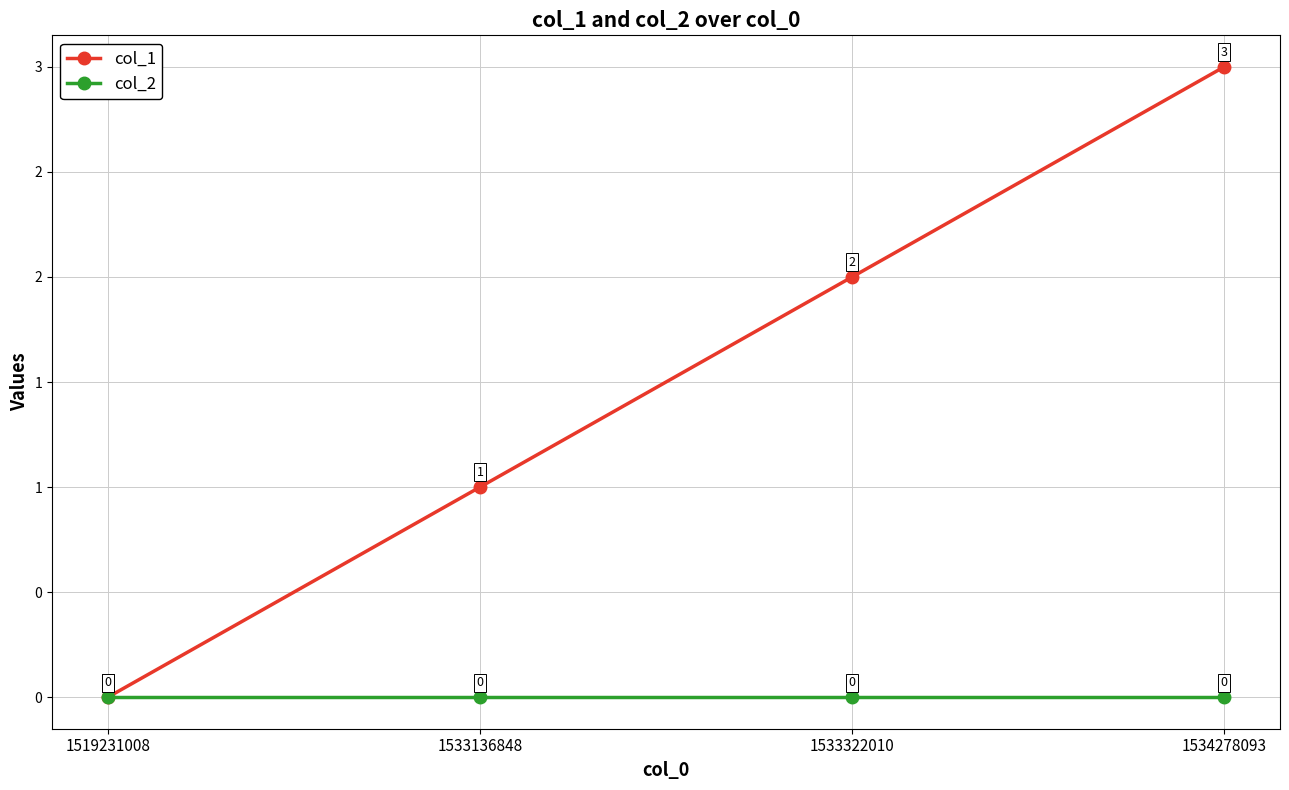

What are all the series names shown in the legend?

col_1, col_2